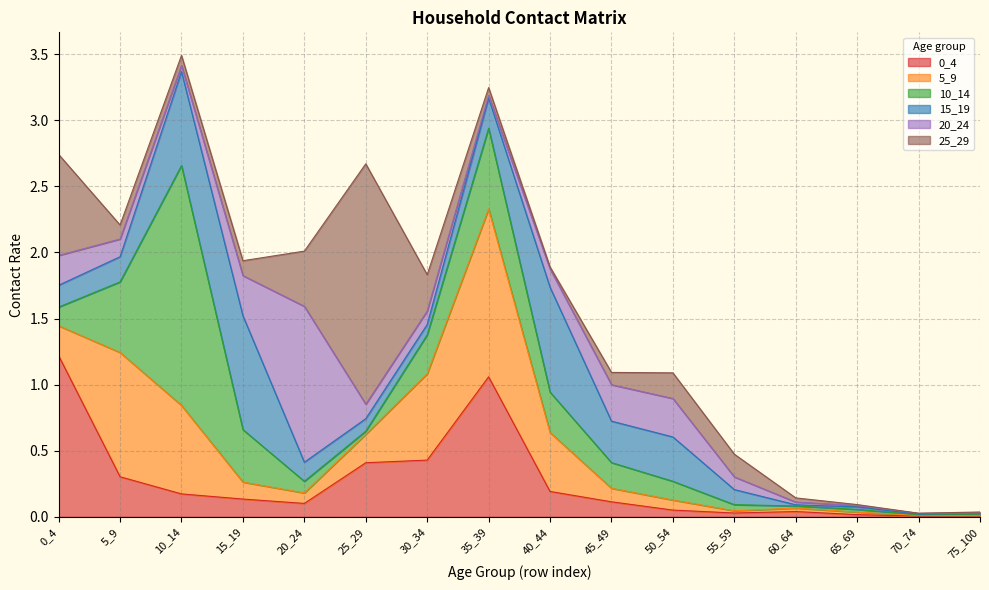

Reading left to right, list all the values displayed in this chart.

0_4: 0_4=1.2	5_9=0.3	10_14=0.2	15_19=0.1	20_24=0.1	25_29=0.4	30_34=0.4	35_39=1.1	40_44=0.2	45_49=0.1	50_54=0.1	55_59=0.0	60_64=0.0	65_69=0.0	70_74=0.0	75_100=0.0
5_9: 0_4=0.2	5_9=0.9	10_14=0.7	15_19=0.1	20_24=0.1	25_29=0.2	30_34=0.7	35_39=1.3	40_44=0.4	45_49=0.1	50_54=0.1	55_59=0.0	60_64=0.0	65_69=0.0	70_74=0.0	75_100=0.0
10_14: 0_4=0.1	5_9=0.5	10_14=1.8	15_19=0.4	20_24=0.1	25_29=0.0	30_34=0.3	35_39=0.6	40_44=0.3	45_49=0.2	50_54=0.1	55_59=0.0	60_64=0.0	65_69=0.0	70_74=0.0	75_100=0.0
15_19: 0_4=0.2	5_9=0.2	10_14=0.7	15_19=0.9	20_24=0.1	25_29=0.1	30_34=0.1	35_39=0.2	40_44=0.8	45_49=0.3	50_54=0.3	55_59=0.1	60_64=0.0	65_69=0.0	70_74=0.0	75_100=0.0
20_24: 0_4=0.2	5_9=0.1	10_14=0.0	15_19=0.3	20_24=1.2	25_29=0.1	30_34=0.1	35_39=0.0	40_44=0.1	45_49=0.3	50_54=0.3	55_59=0.1	60_64=0.0	65_69=0.0	70_74=0.0	75_100=0.0
25_29: 0_4=0.8	5_9=0.1	10_14=0.1	15_19=0.1	20_24=0.4	25_29=1.8	30_34=0.3	35_39=0.1	40_44=0.0	45_49=0.1	50_54=0.2	55_59=0.2	60_64=0.0	65_69=0.0	70_74=0.0	75_100=0.0